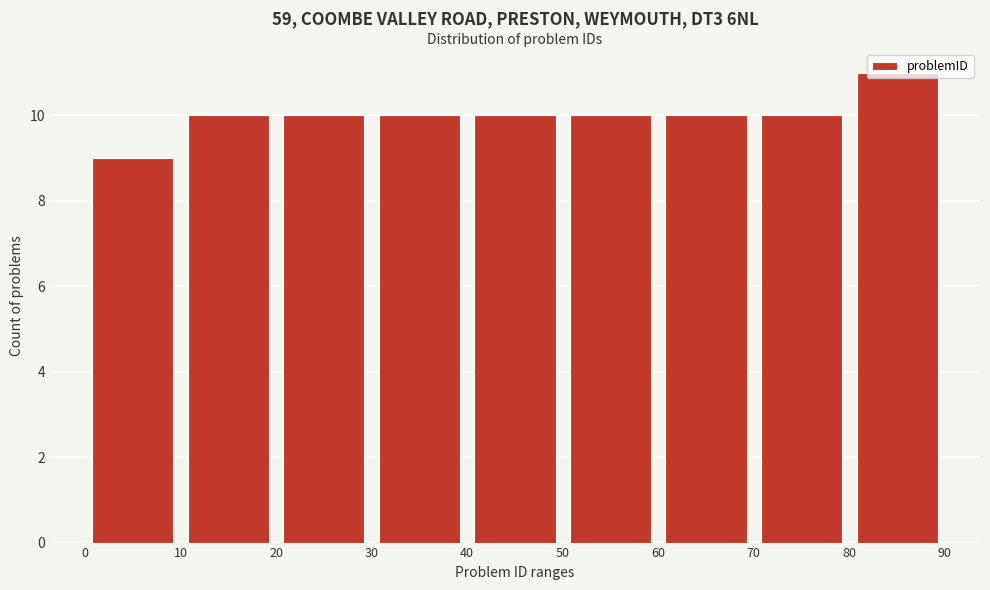

Reading left to right, list every bar in this chart as the range it spans on the x-axis followed by its height. The values are not printed on the chart, so give them approximately, as read against the axis.

0 to 10: 9
10 to 20: 10
20 to 30: 10
30 to 40: 10
40 to 50: 10
50 to 60: 10
60 to 70: 10
70 to 80: 10
80 to 90: 11